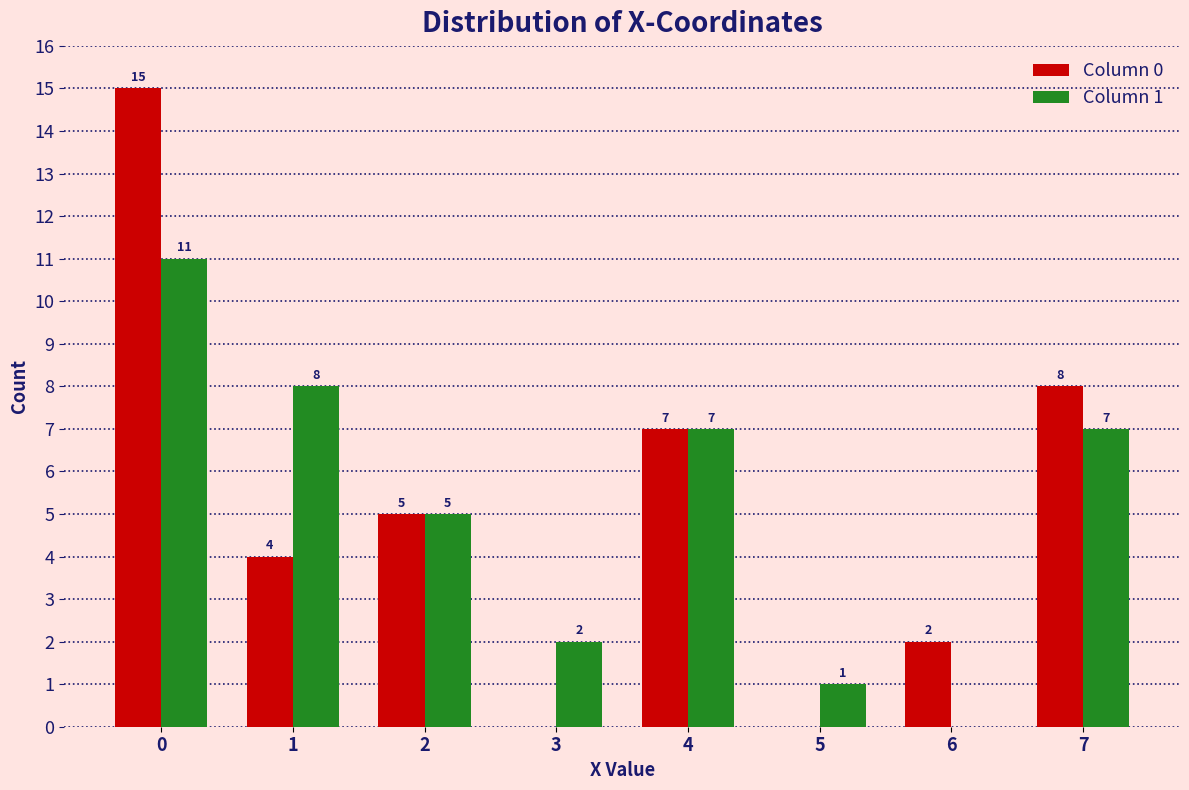

What is the highest value of the Column 0 series?

15